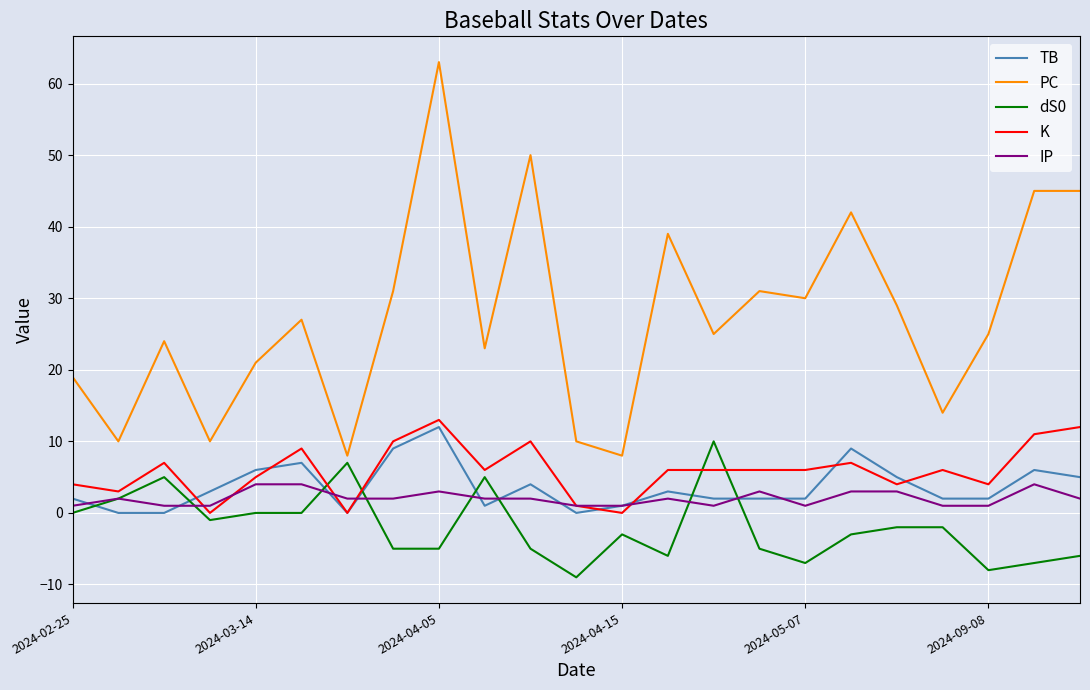

What is the sum of all PC values?

629